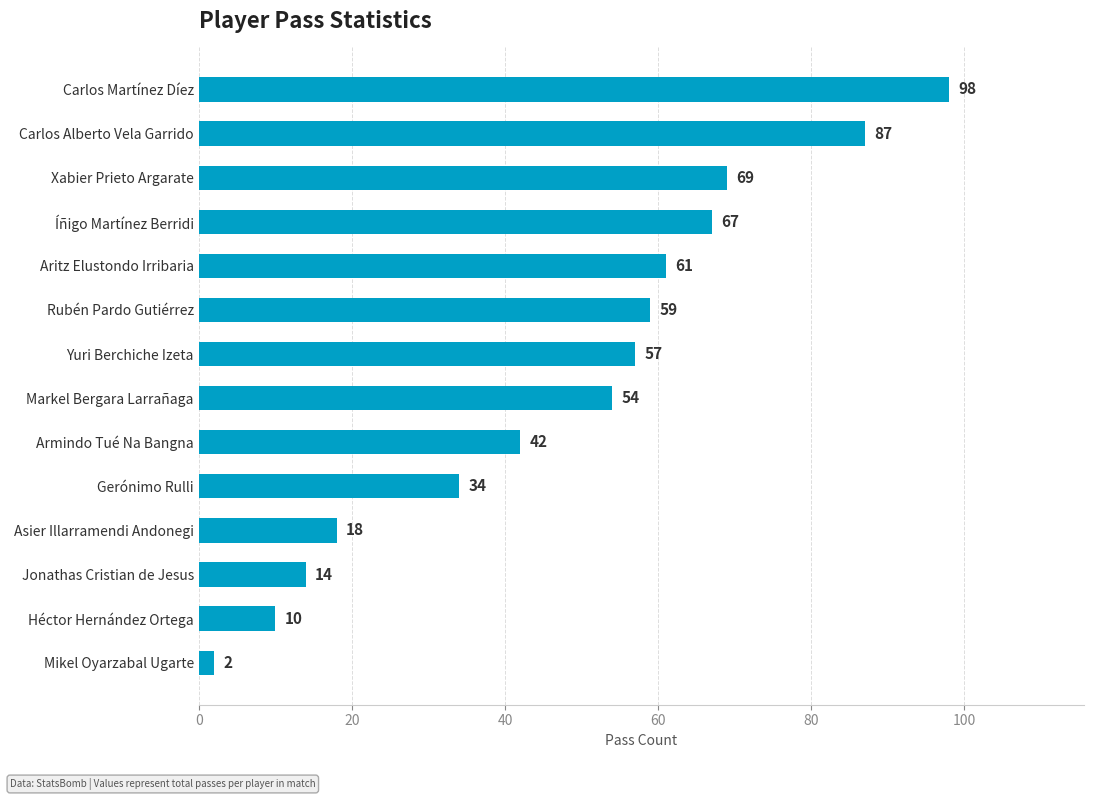

What is the sum of all values?

672